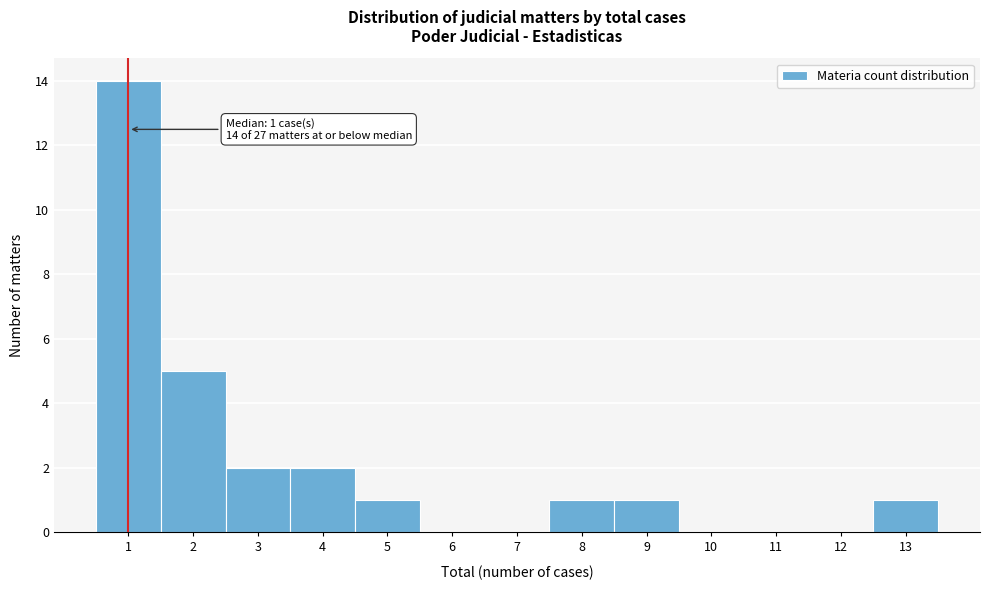

Which range on the x-axis has the tallest bar?

0.5 to 1.5